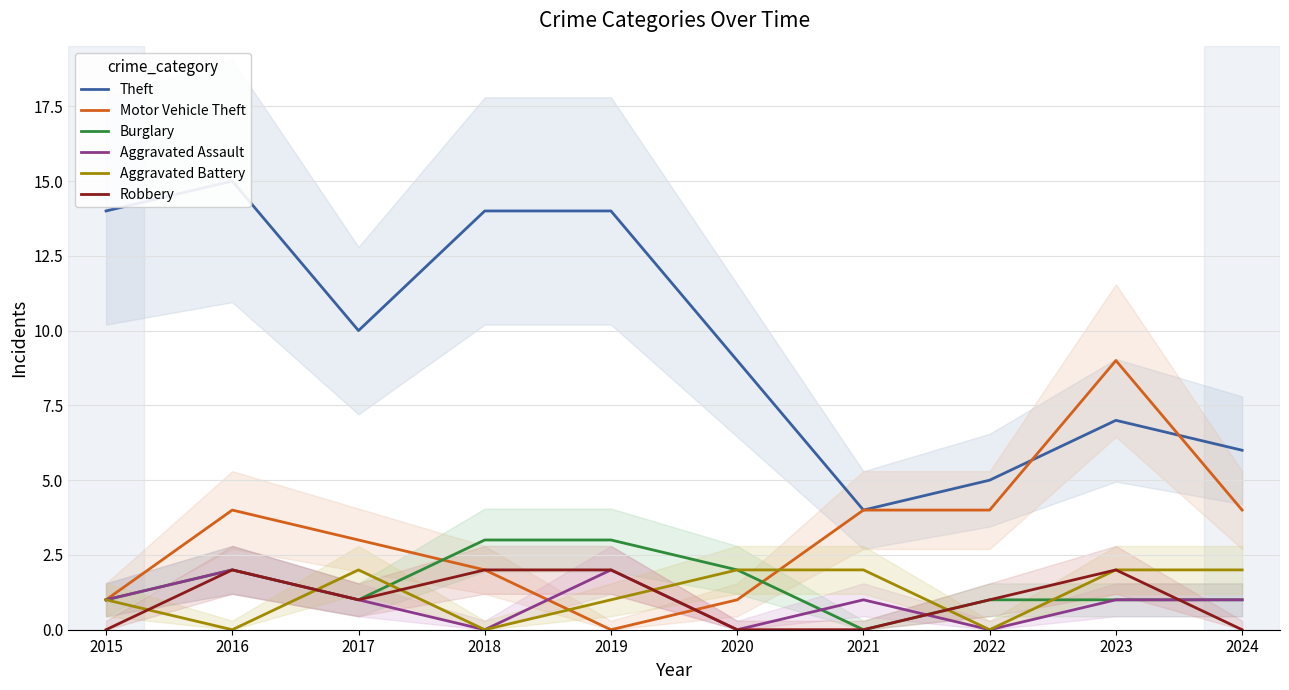

Which series has the largest total across all categories?

Theft